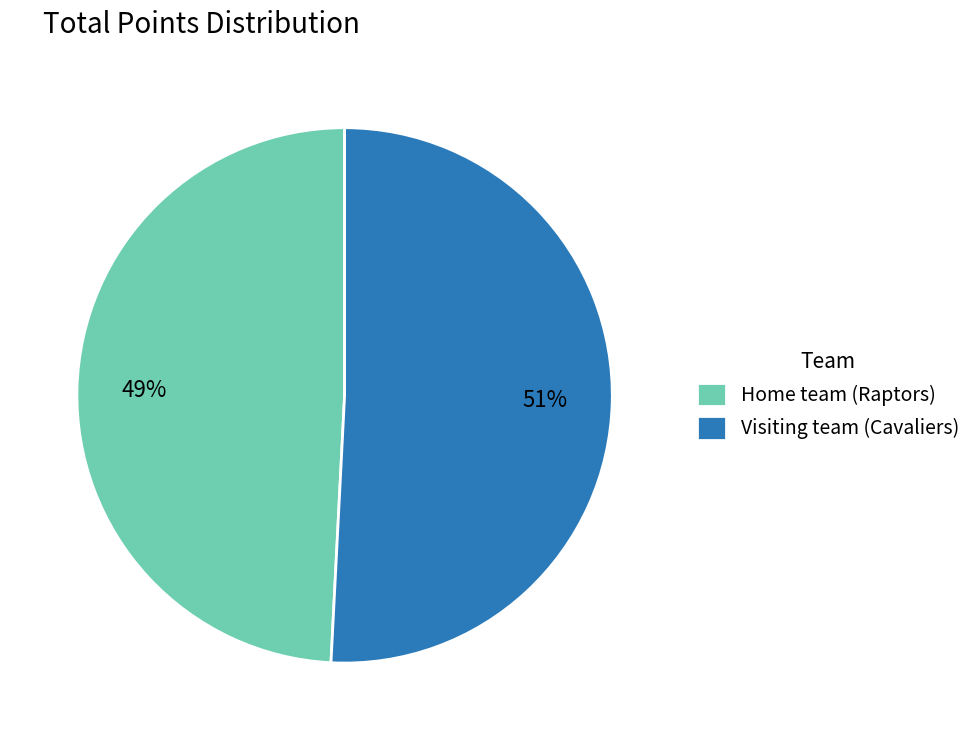

What is the majority slice?

Visiting team (Cavaliers)